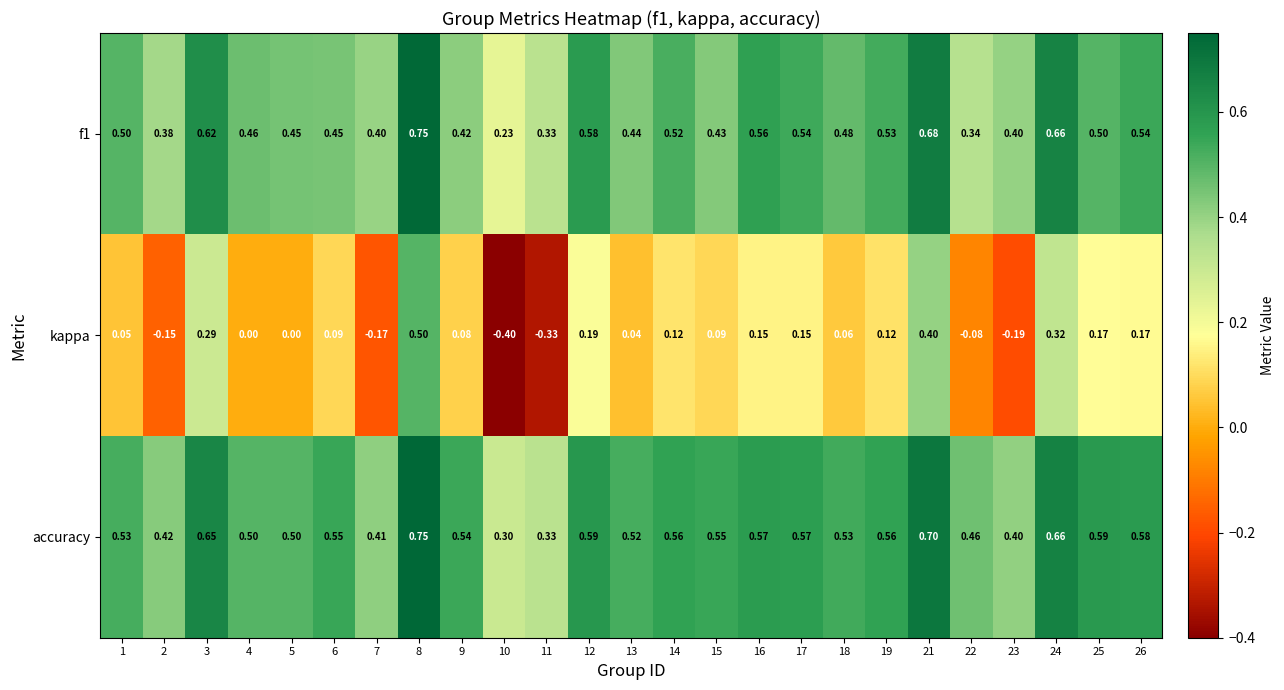

Between 10 and 16, which series saw the biggest shift?

kappa